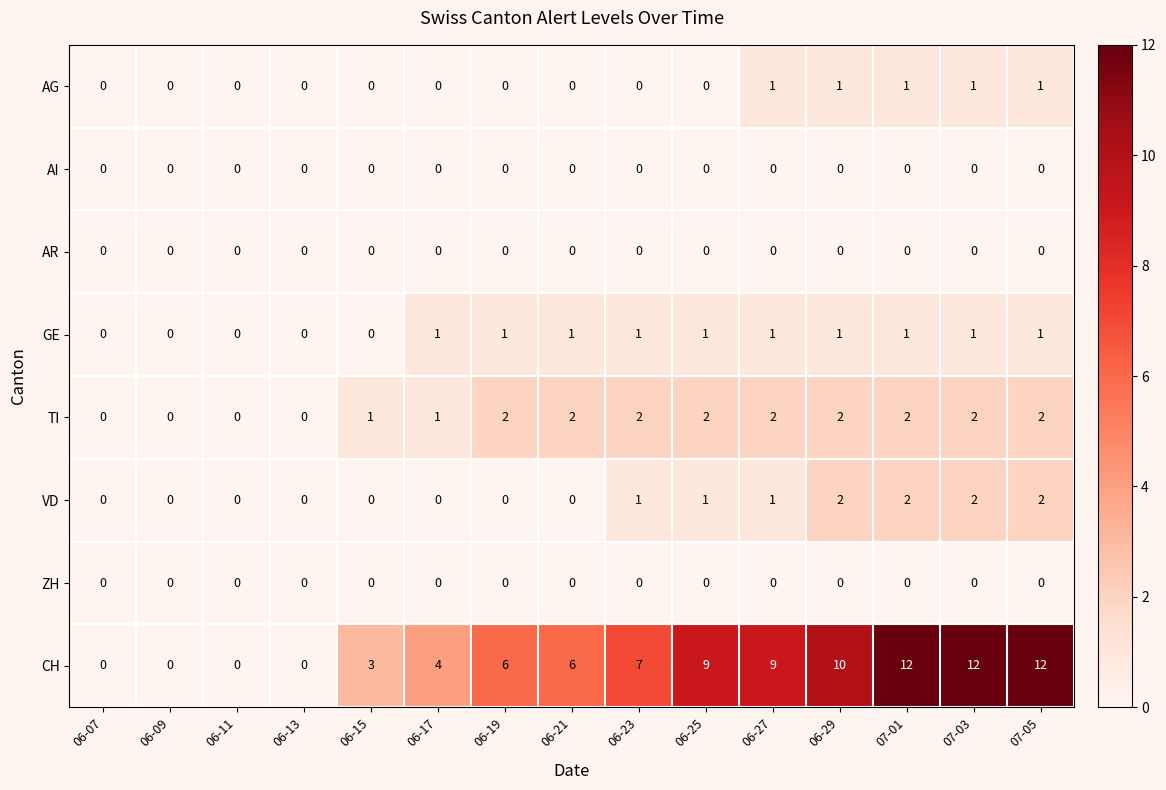

Count the AG values in the range 0 to 1.

15